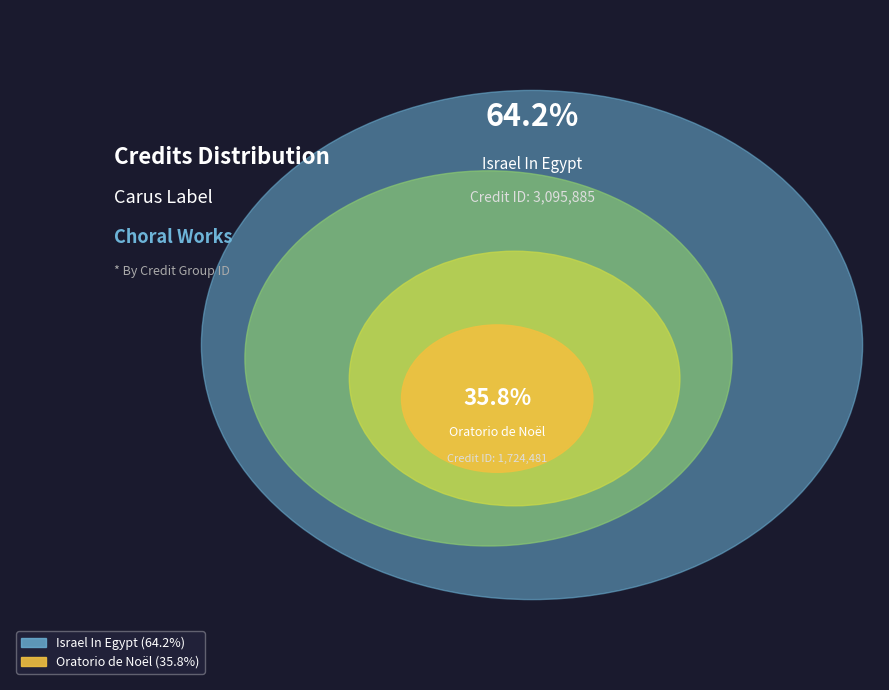

To the nearest percent, what portion does Oratorio de Noël represent?

36%